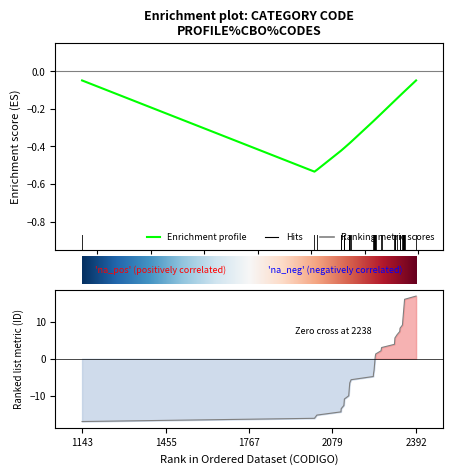

Reading right to left, list all the values displayed in this chart.

2392=16.9	2349=16.0	2348=15.2	2347=14.3	2346=13.4	2345=12.6	2344=11.7	2343=10.8	2342=10.0	2341=9.1	2332=8.2	2331=7.4	2321=6.5	2313=5.6	2312=4.8	2311=3.9	2263=3.0	2261=2.2	2241=1.3	2239=0.4	2238=-0.4	2237=-1.3	2236=-2.2	2235=-3.0	2233=-3.9	2232=-4.8	2149=-5.6	2144=-6.5	2143=-7.4	2142=-8.2	2141=-9.1	2140=-10.0	2124=-10.8	2123=-11.7	2122=-12.6	2112=-13.4	2111=-14.3	2021=-15.2	2012=-16.0	1143=-16.9